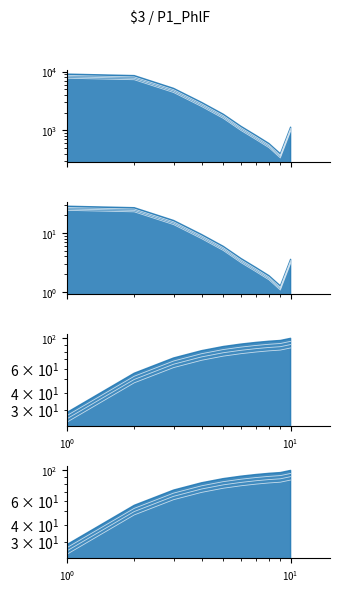

What is the value of the % point at the 10th from the left?

3.0